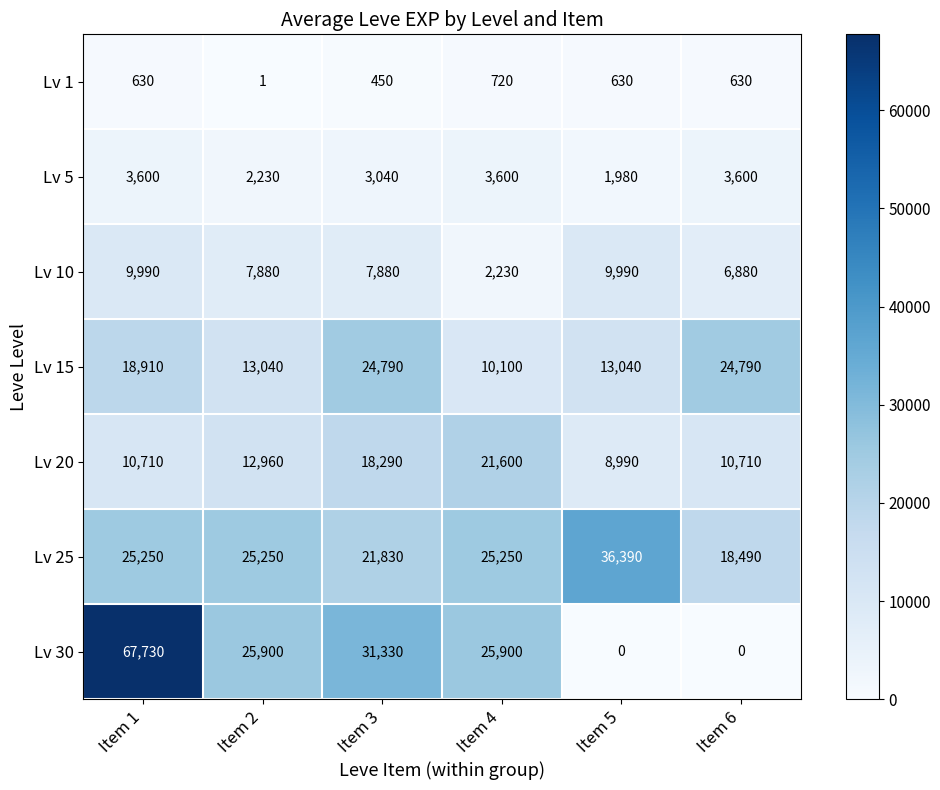

What is the difference between the Lv 30 values at Item 3 and Item 5?

31330